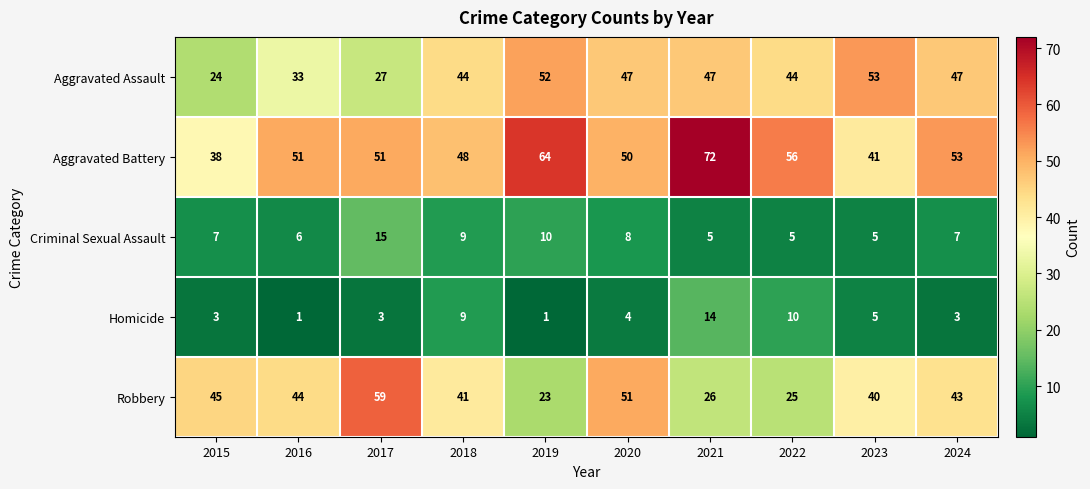

At how many categories does at least one series exceed 31?

10